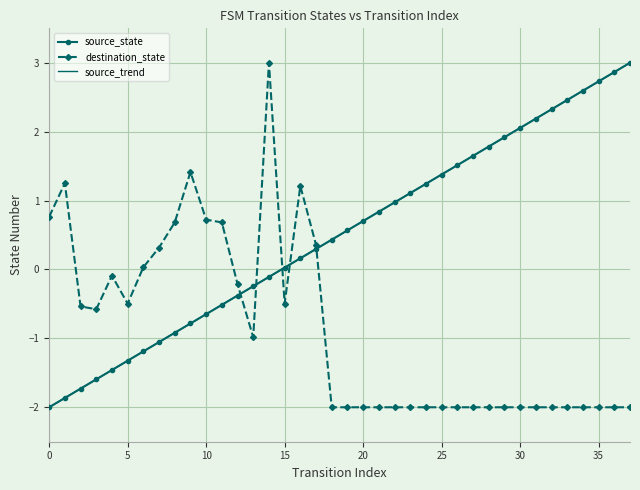

True or false: source_state and source_trend intersect in this chart.

False